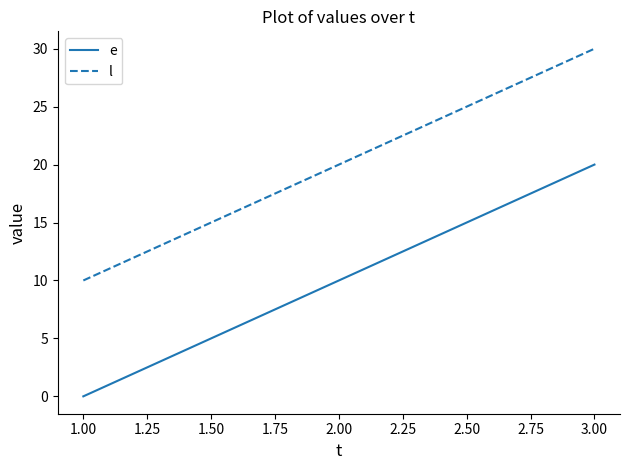

What value does the e series have at 1.00, to the nearest 5?

0